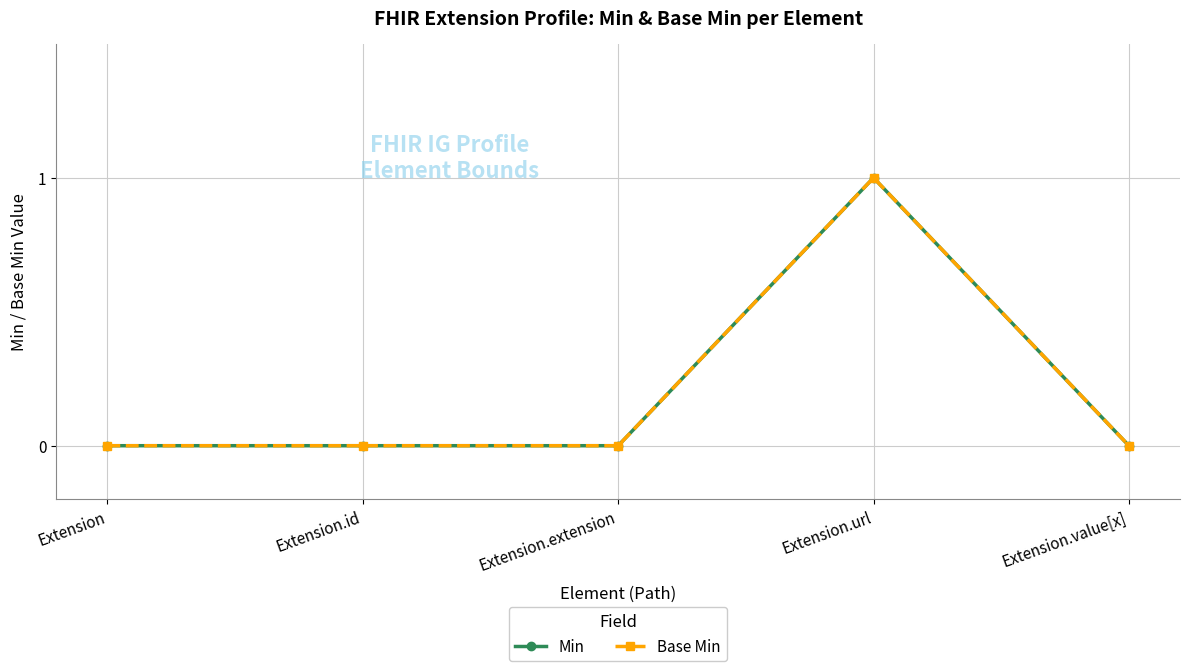

Does the chart have visible grid lines?

Yes